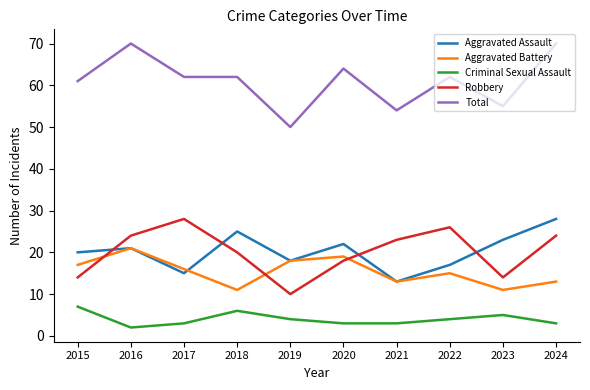

What is the spread (max minus min) of values at 2019?

46